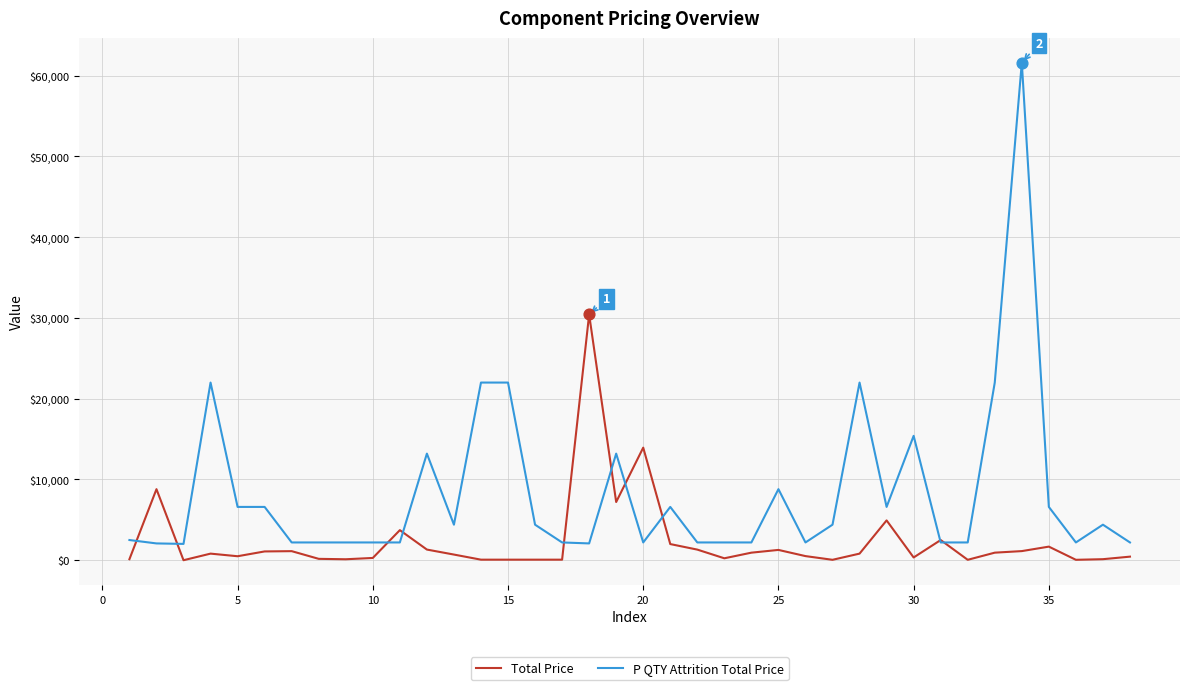

Which series has the largest total across all categories?

P QTY Attrition Total Price